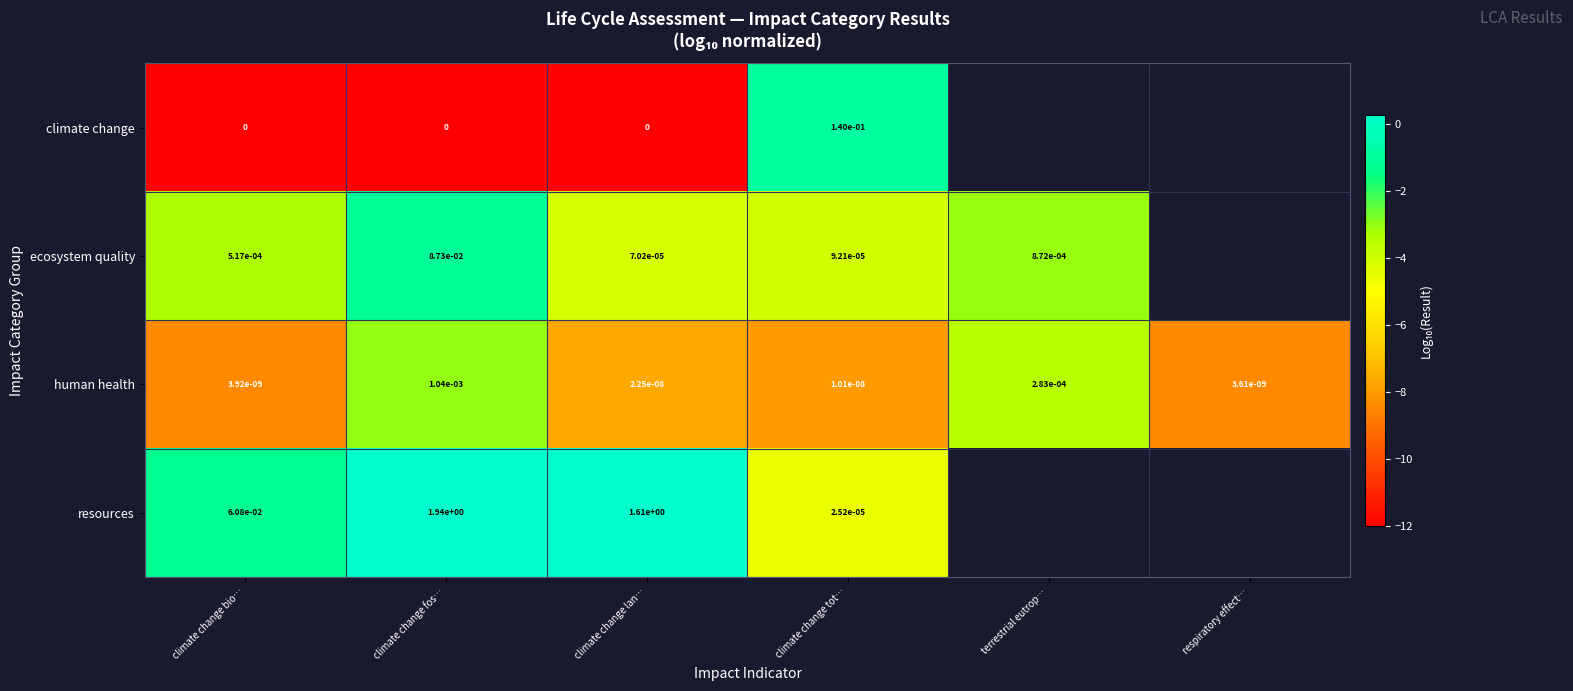

What is the spread (max minus min) of values at climate change lan…?

12.2